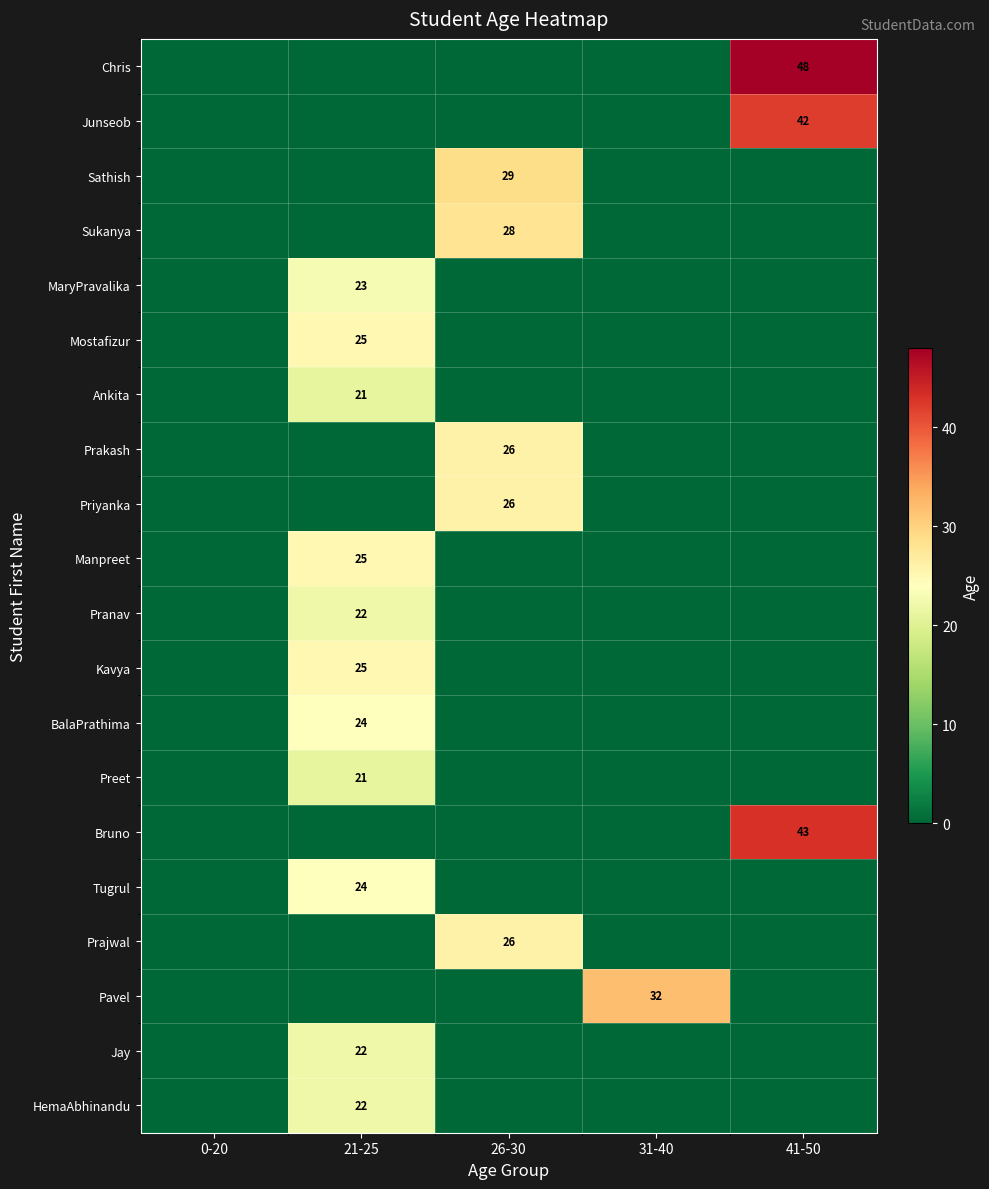

Is it true that Jay equals 33 at 21-25?

False